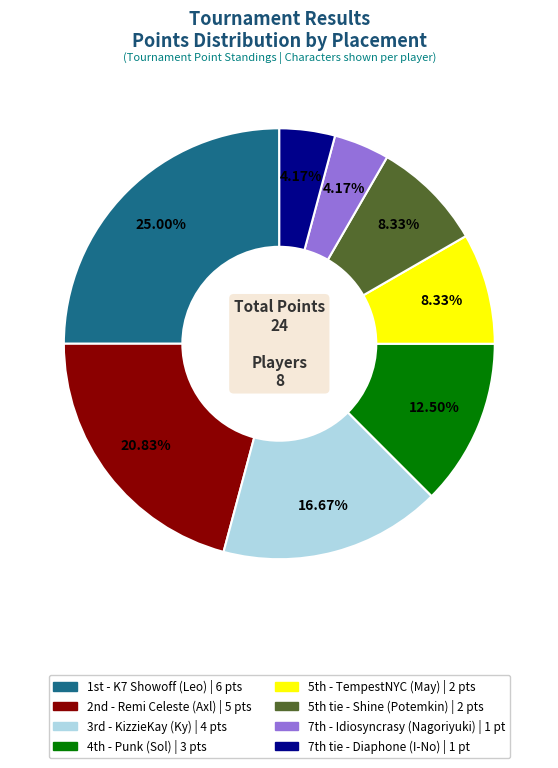

Is there any slice that represents more than half of the pie?

No